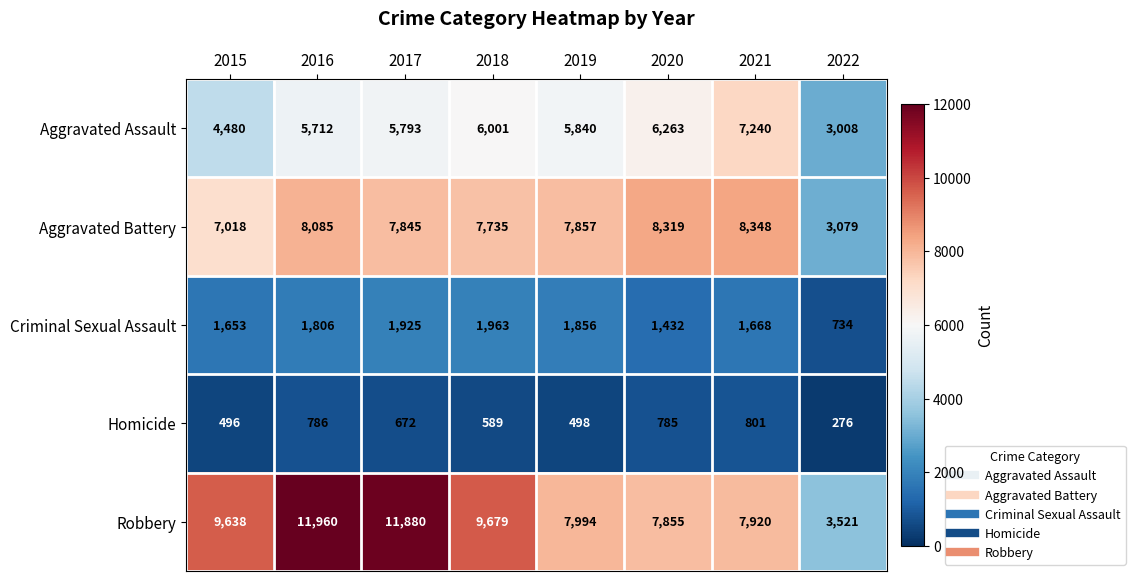

Rank the series at 2021 from lowest to highest value.

Homicide, Criminal Sexual Assault, Aggravated Assault, Robbery, Aggravated Battery